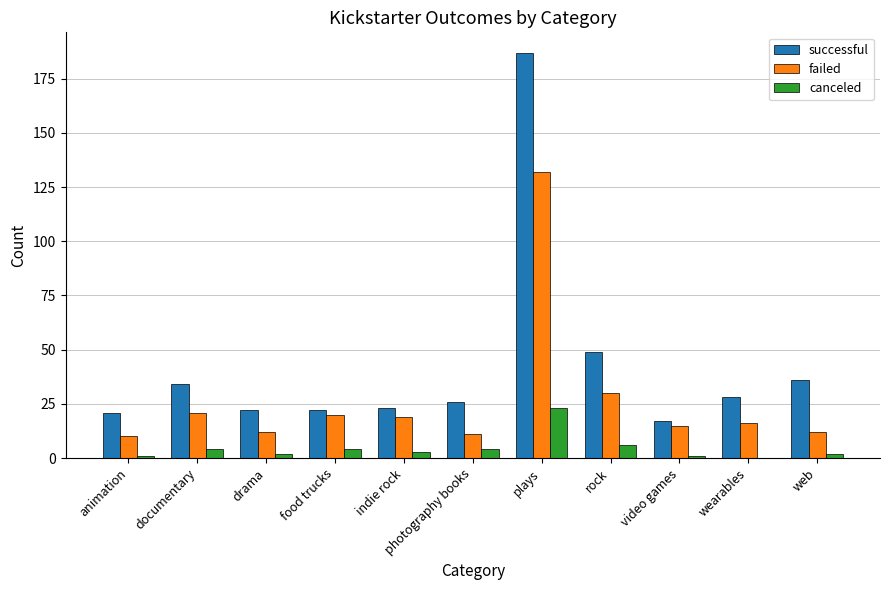

What is the approximate value of canceled at documentary?

4